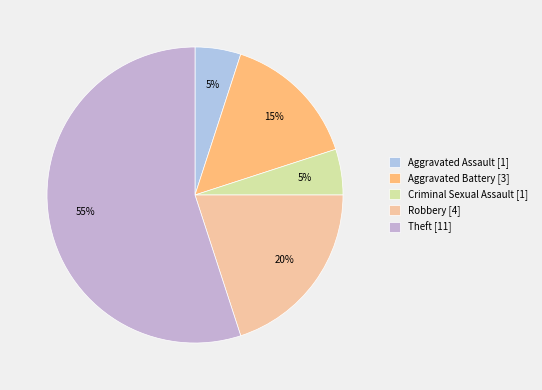

What portion of the pie excludes Robbery?

80.0%